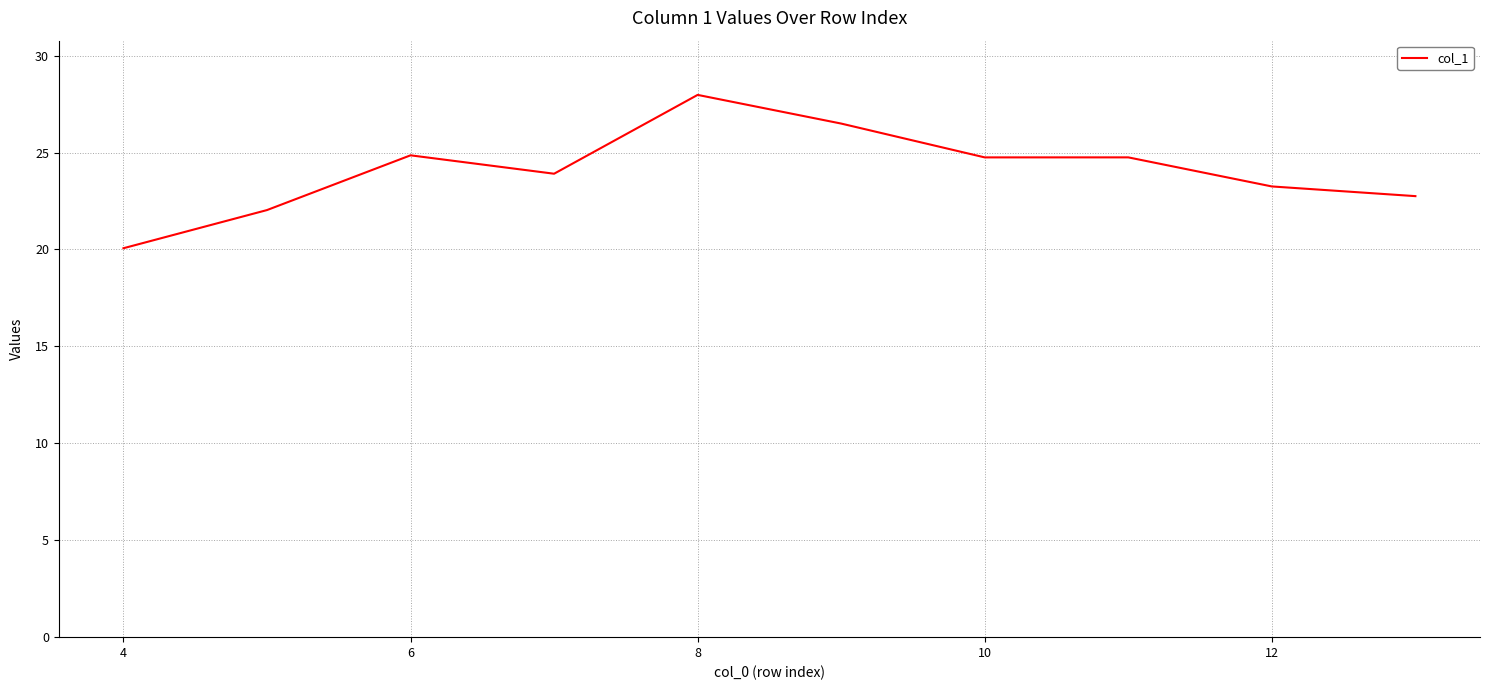

What is the greatest value displayed?

28.0